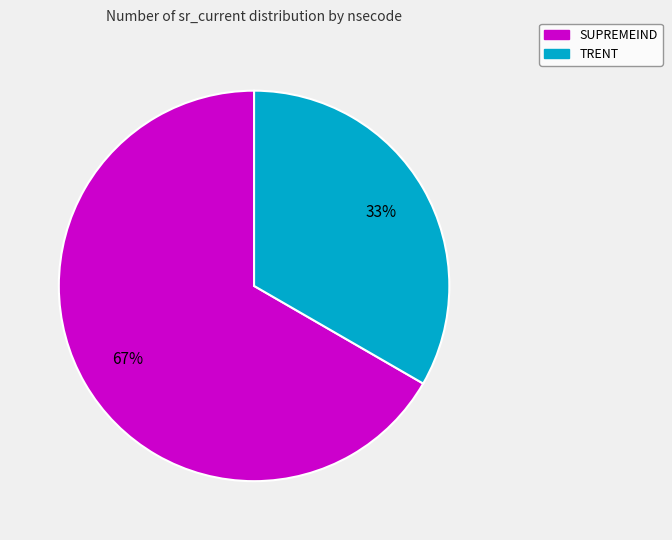

Which slice is the smallest?

TRENT